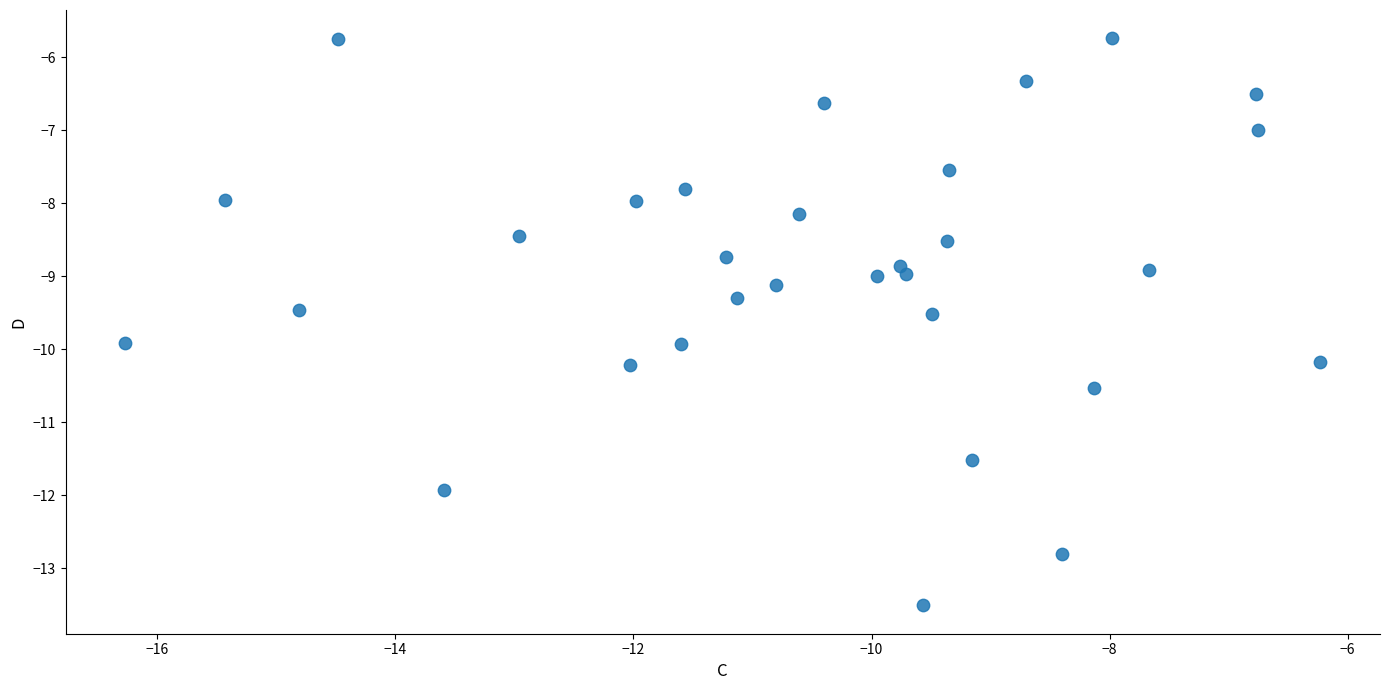

What is the range of X values (max minus min)?

10.0